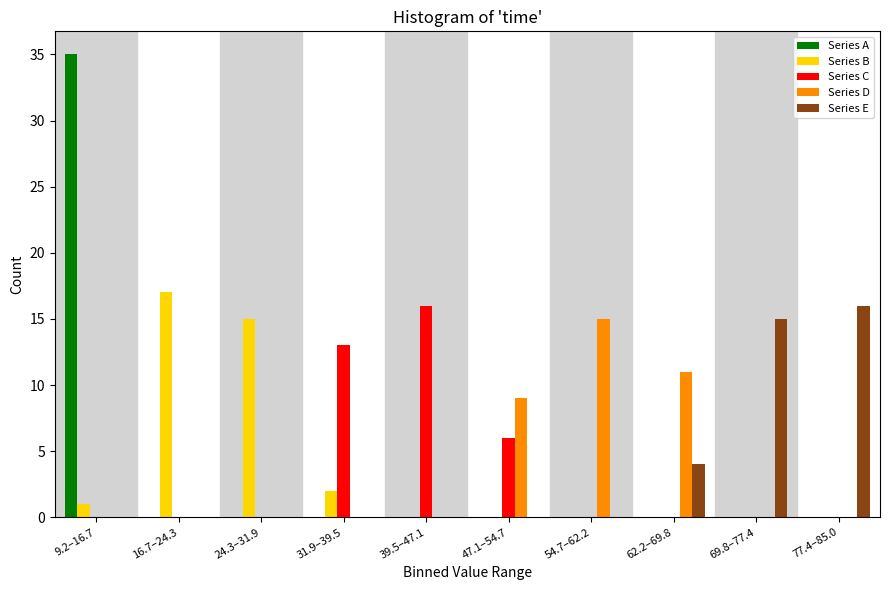

What is the total value across all series at 77.4–85.0?

16